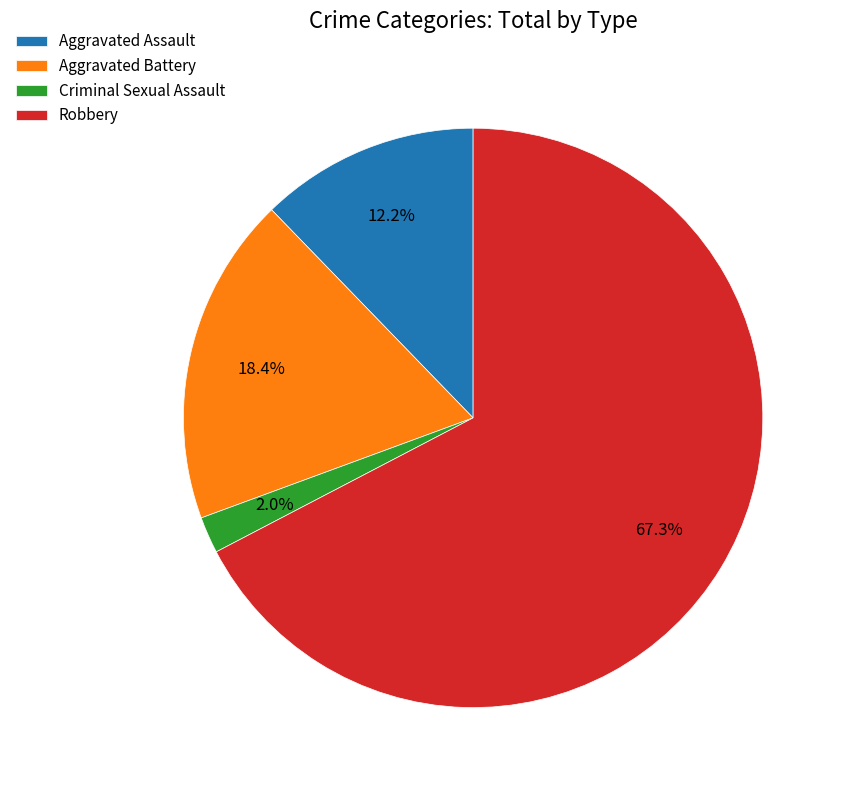

Is there a majority slice in this chart?

Yes